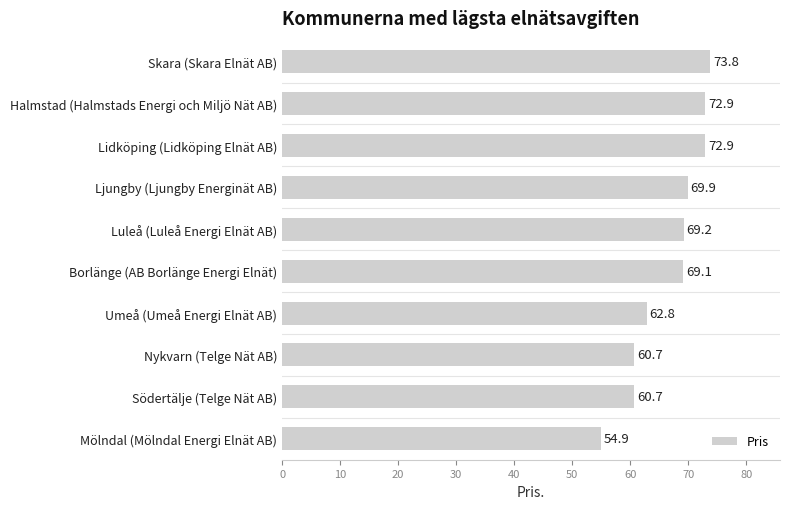

How many bars are there in total?

10